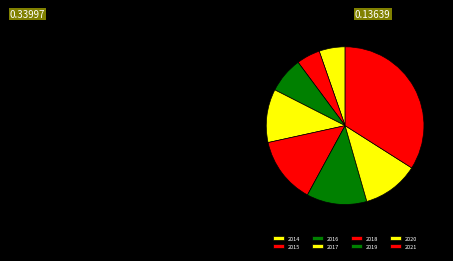

Count the number of slices in the pie.

8